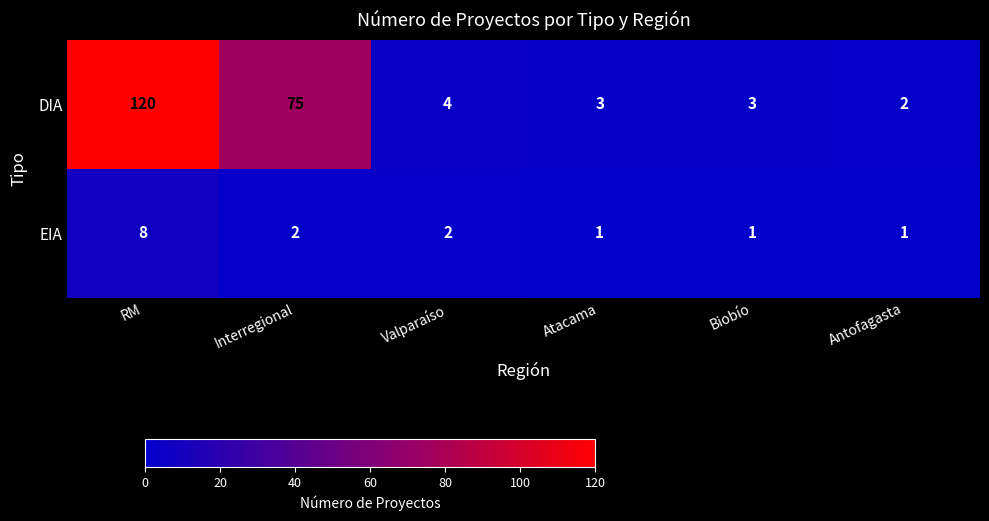

Reading right to left, transcribe all the data shown in this chart.

DIA: Antofagasta=2	Biobío=3	Atacama=3	Valparaíso=4	Interregional=75	RM=120
EIA: Antofagasta=1	Biobío=1	Atacama=1	Valparaíso=2	Interregional=2	RM=8